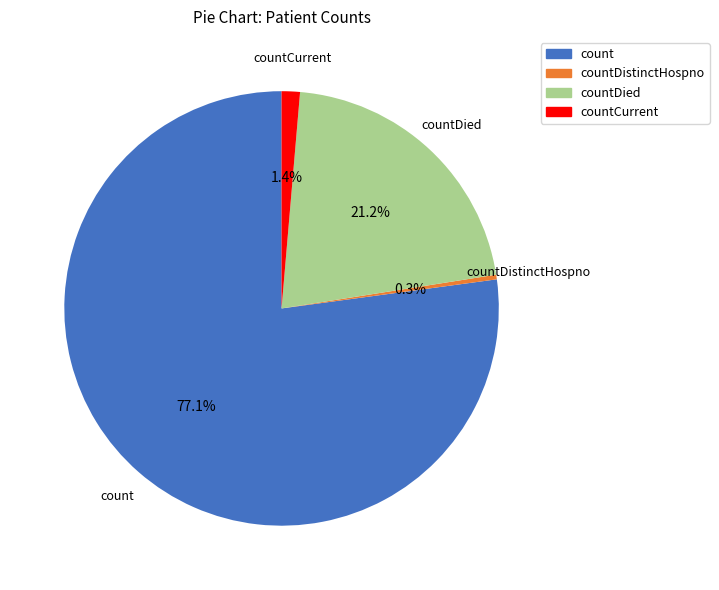

How many slices are in this pie chart?

4